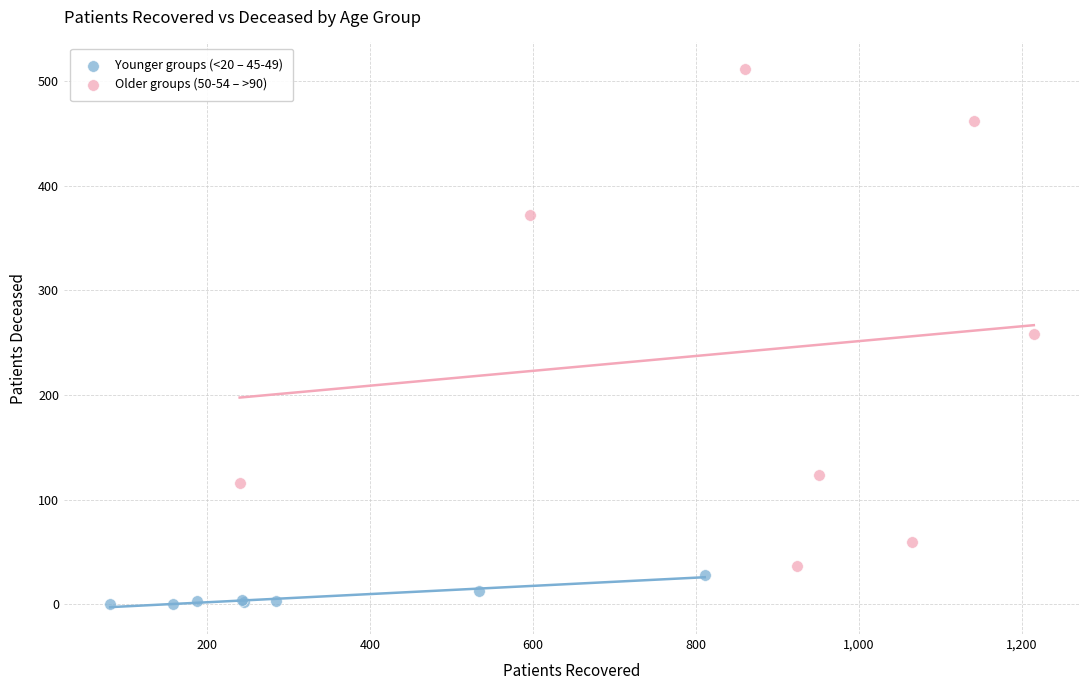

Which series reaches the minimum Y coordinate?

Younger groups (<20 – 45-49)